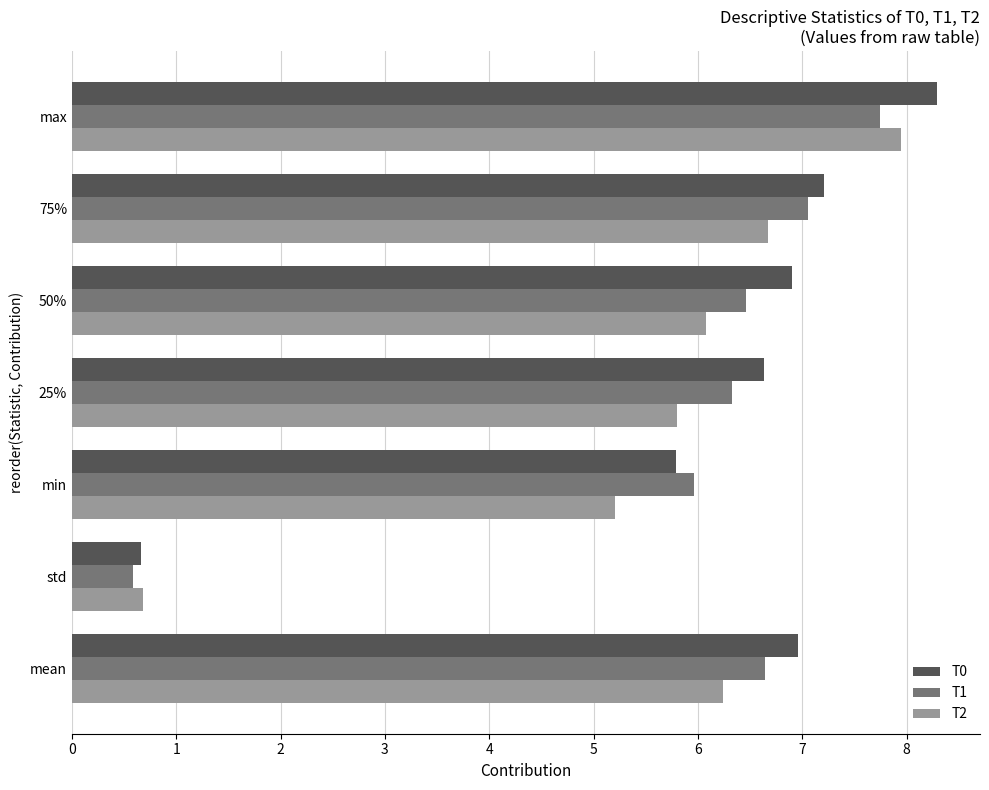

What is the minimum value for T1?

0.6